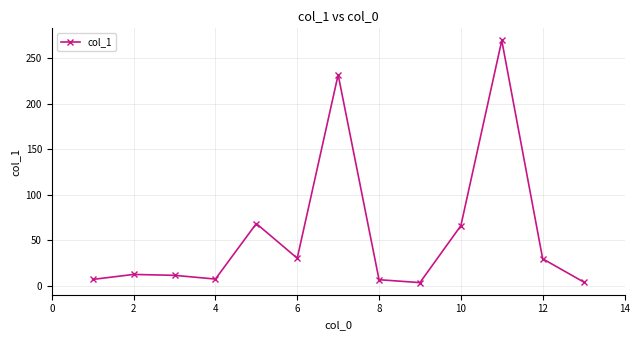

What is the minimum value shown in the chart?

3.3